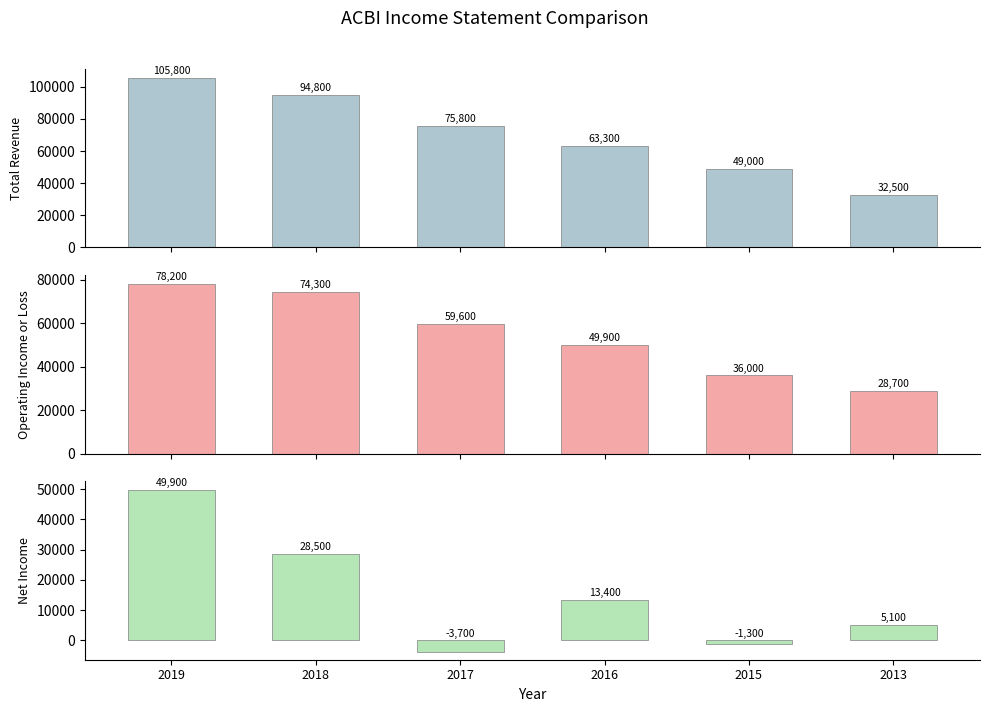

What is the difference between the maximum and minimum values in the Total Revenue series?

73300